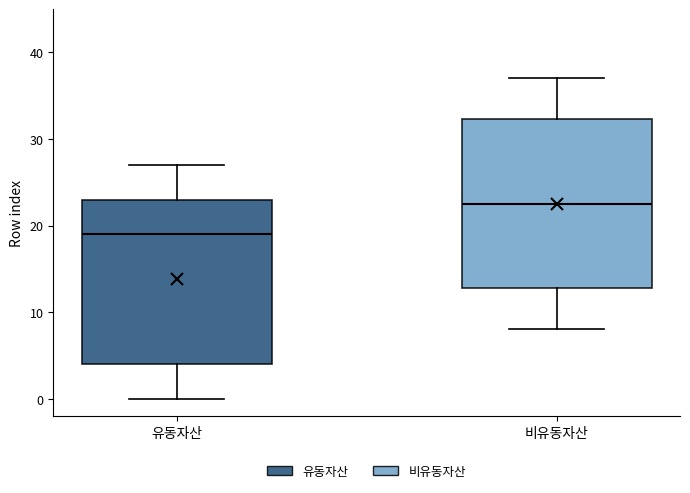

Where is the upper edge of the box for 유동자산 on the y-axis? The values are not printed on the chart, so give them approximately, as read against the axis.

23